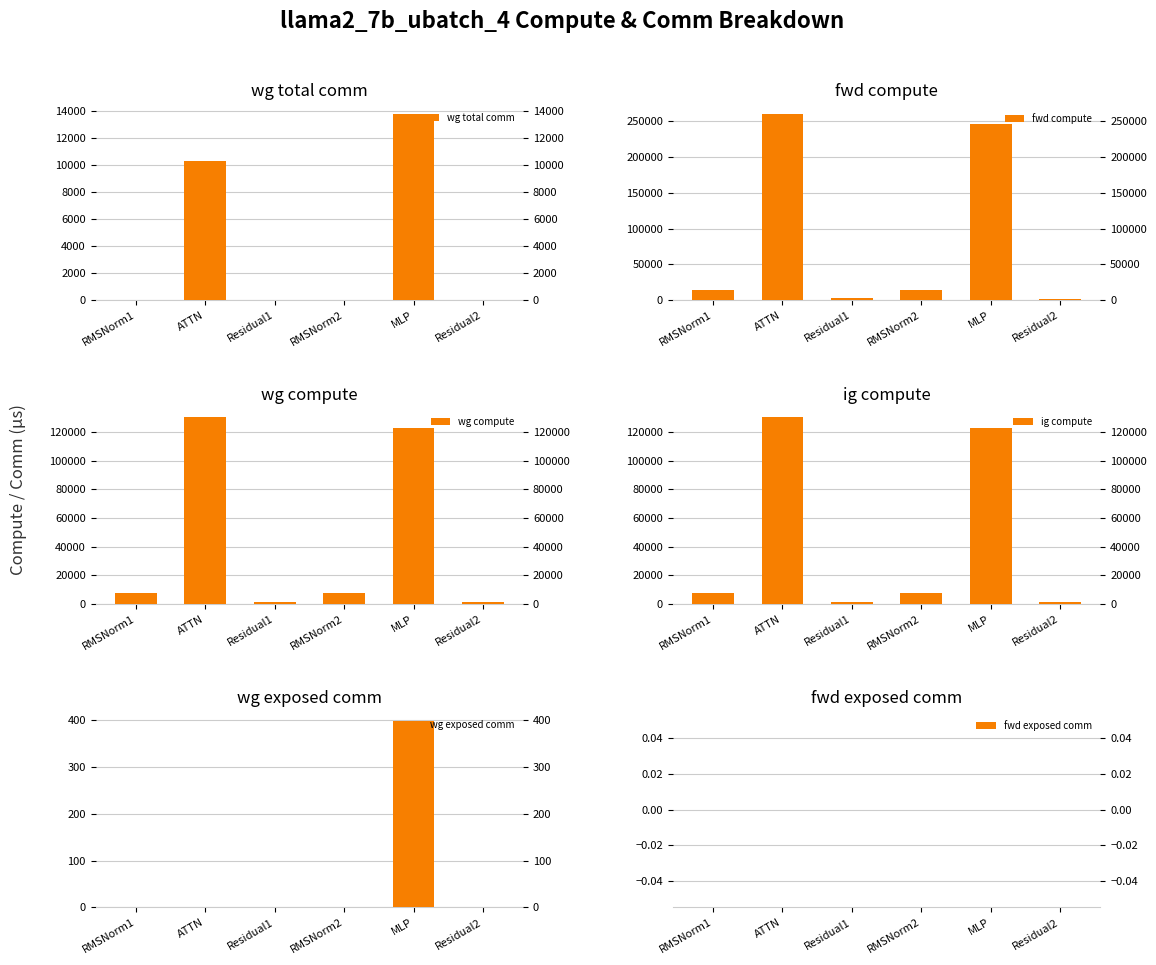

True or false: wg compute has a value of 7431.8 at RMSNorm2.

True